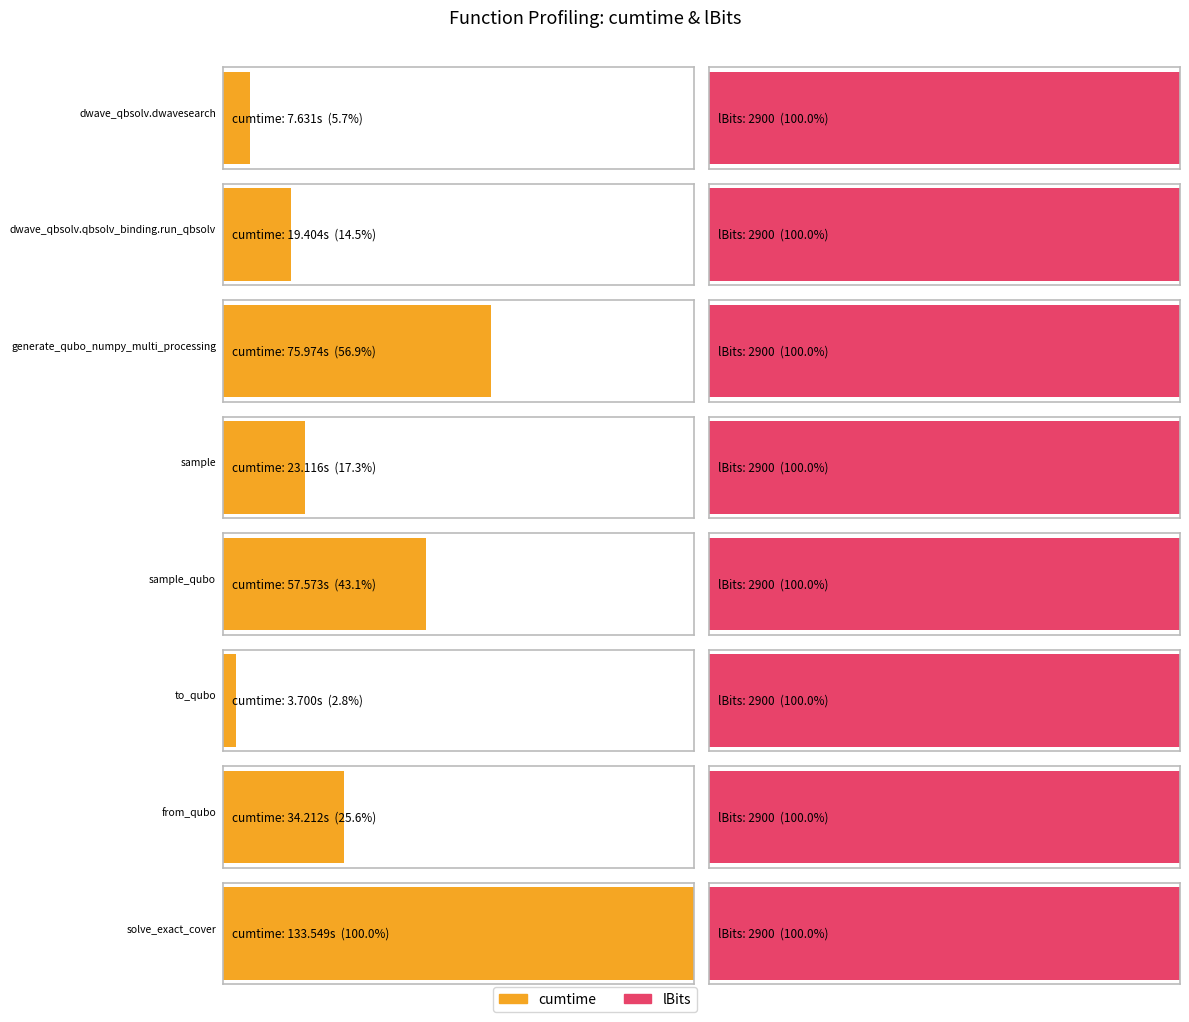

Rank the series by their maximum value, from lowest to highest.

cumtime, lBits